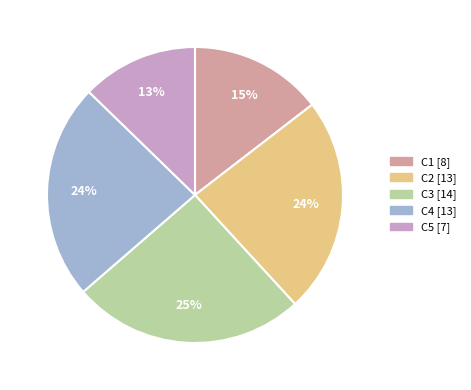

Which category has the biggest portion of the pie?

C3